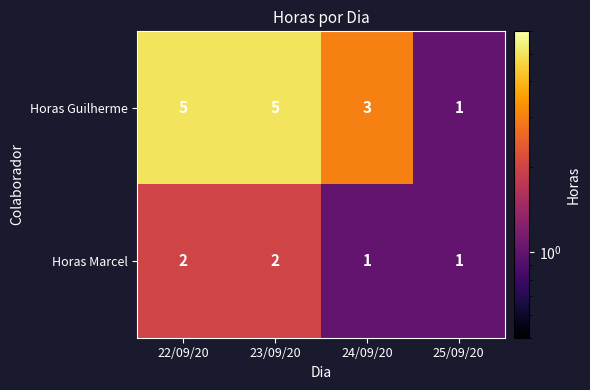

What is the difference between the second highest and minimum values in the Horas Guilherme series?

4